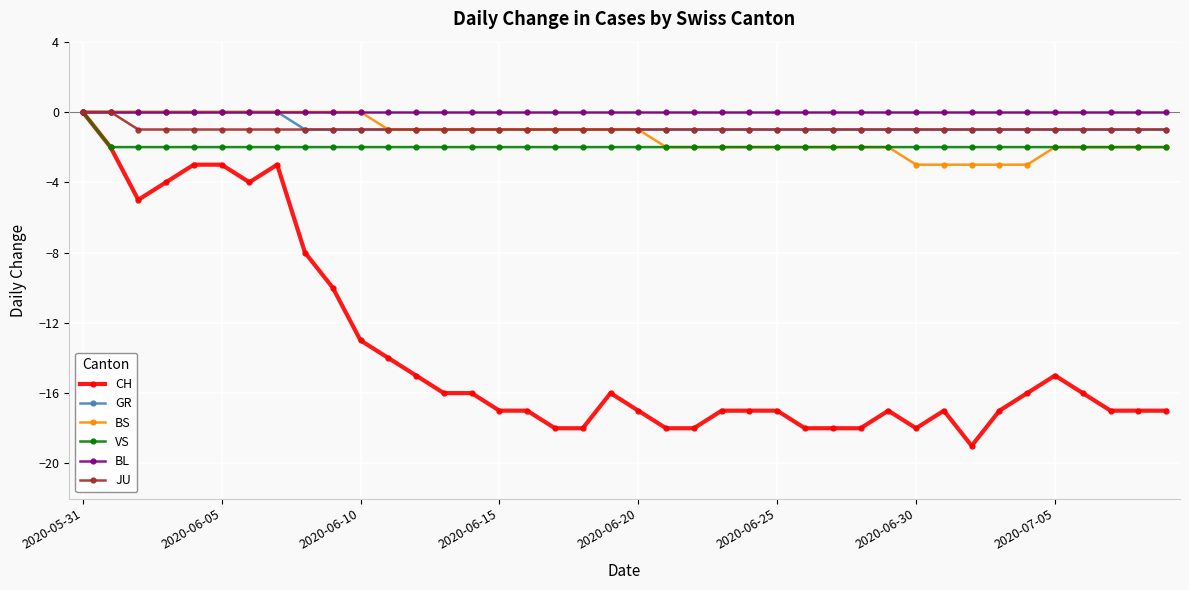

Does the chart display data point markers on the line(s)?

Yes